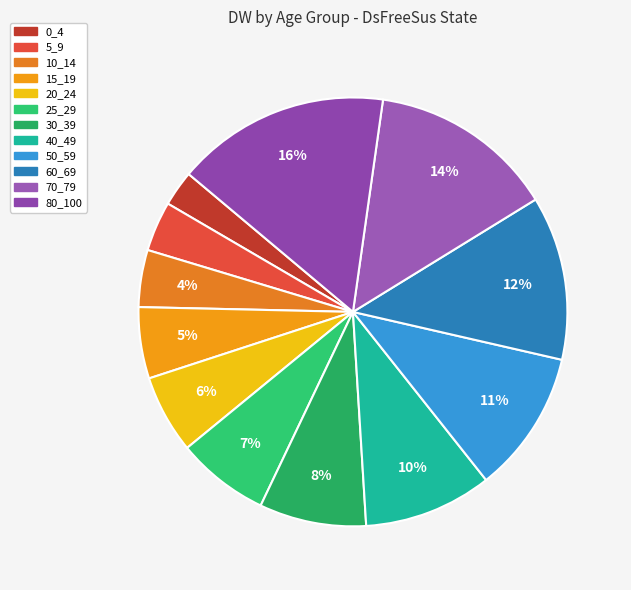

How many segments does this pie chart have?

12